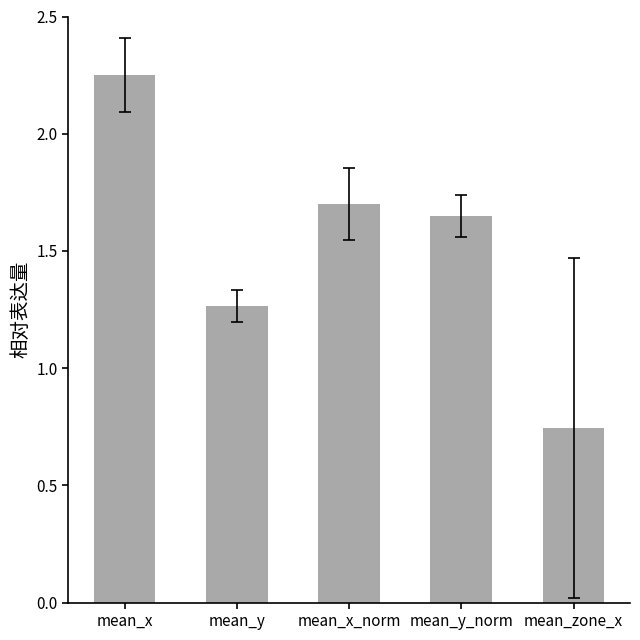

Approximately how many times larger is the value at mean_x compared to mean_y?

1.8